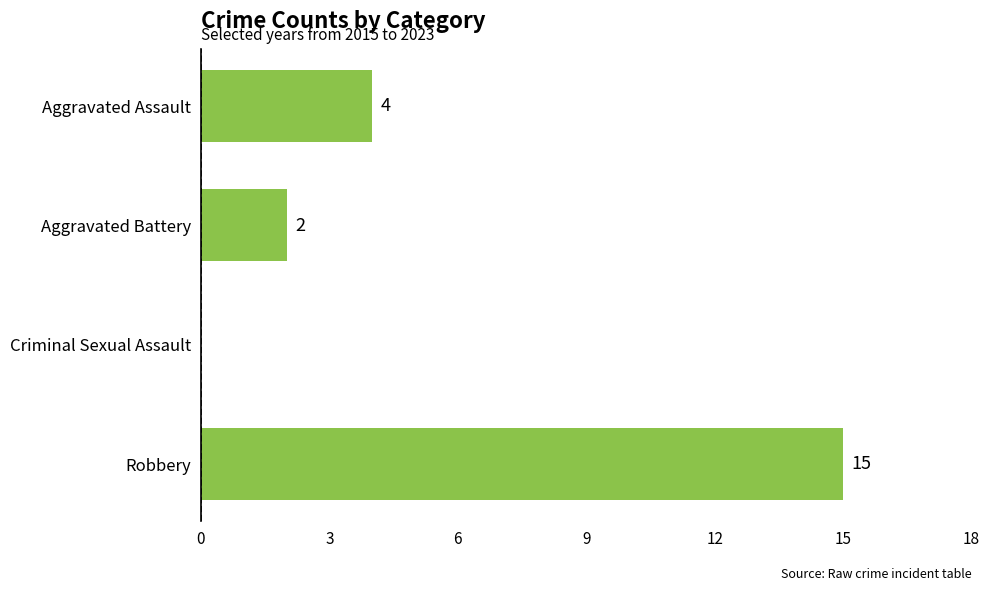

Which category has the highest value across all series?

Robbery